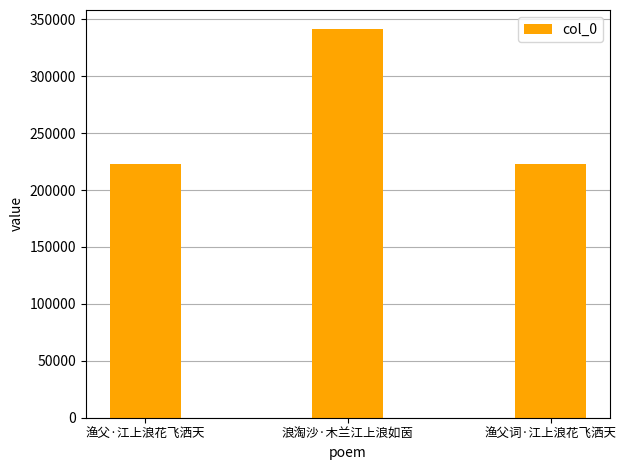

What is the minimum value shown in the chart?

222983